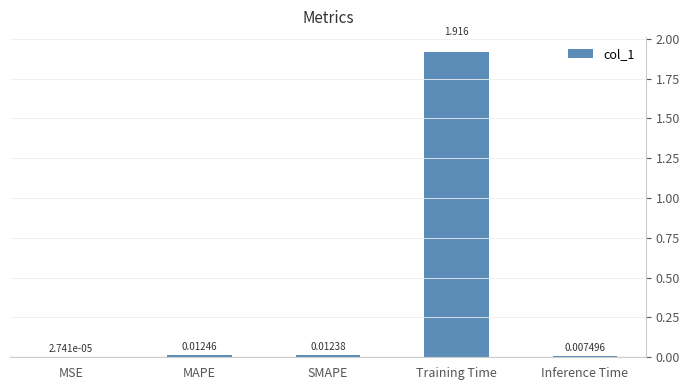

Between SMAPE and Training Time, which is larger?

Training Time